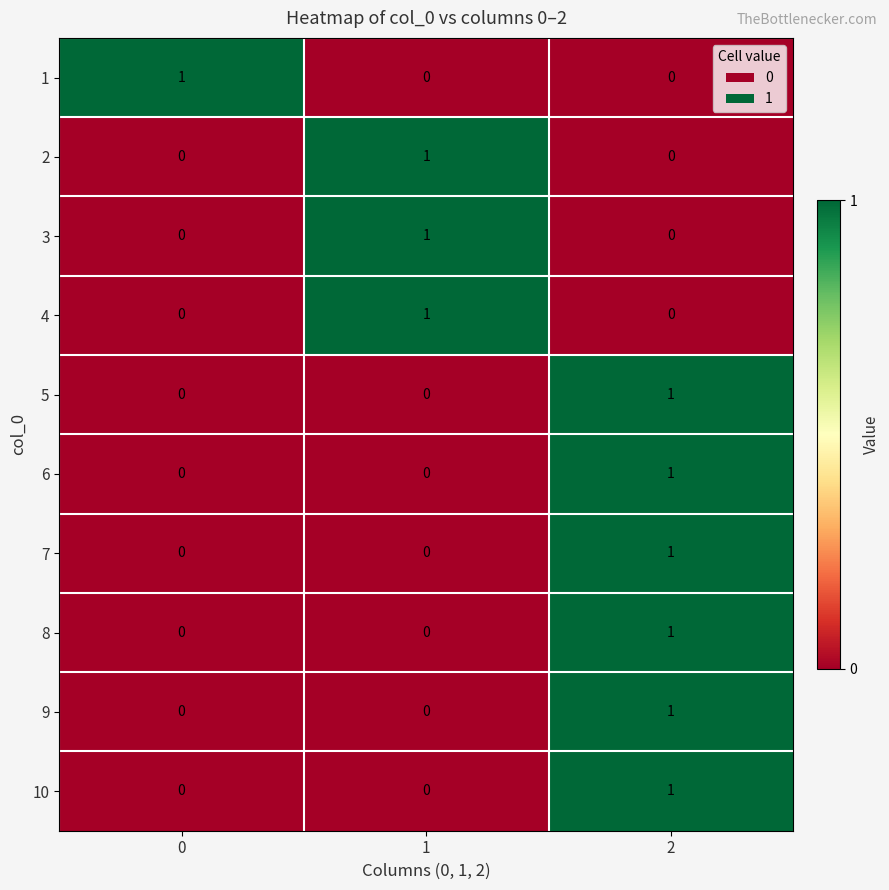

Is it true that 8 equals 0 at 0?

True